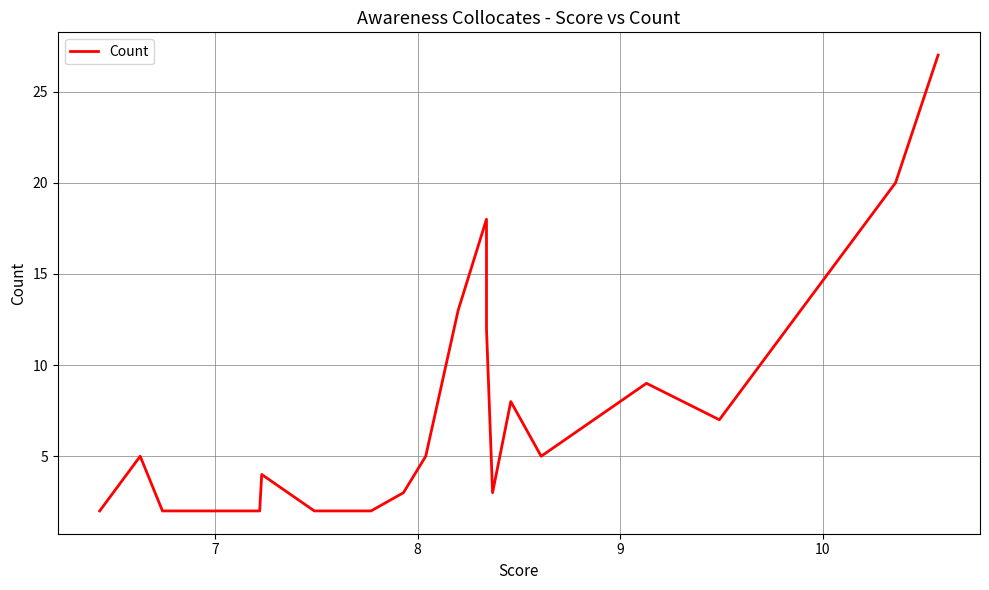

What is the value of the 8th point from the left?

5